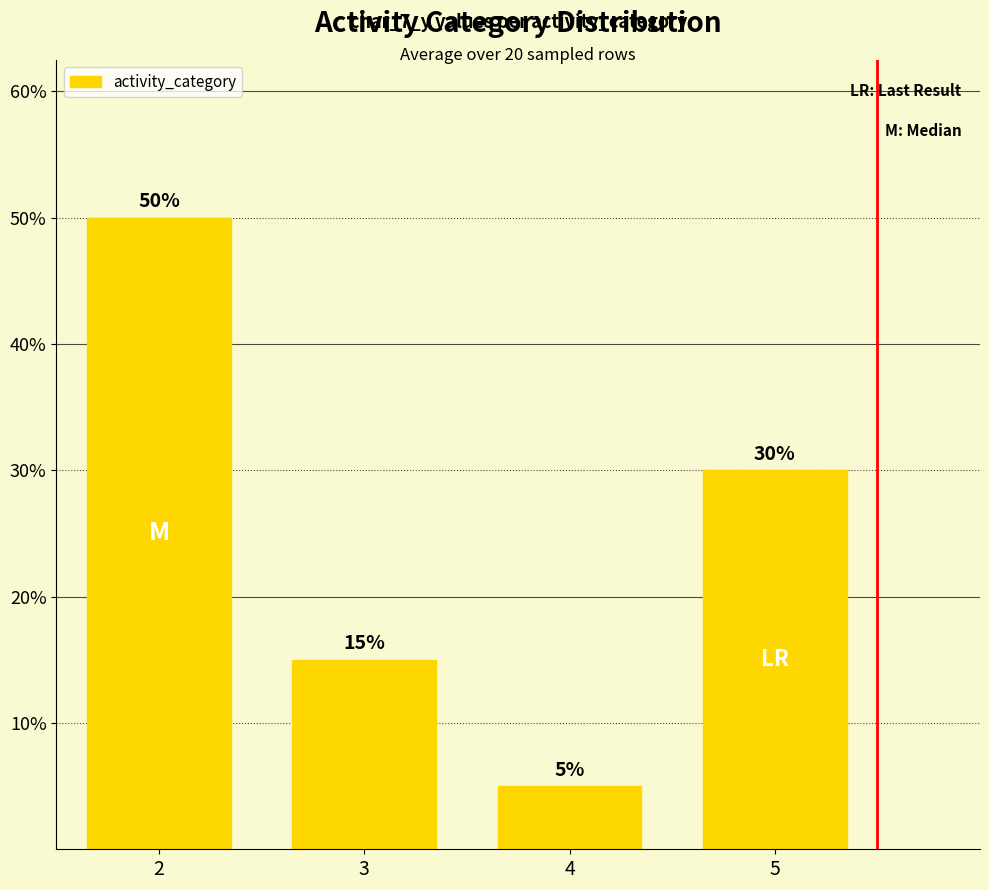

Rank the categories by value from highest to lowest.

2, 5, 3, 4